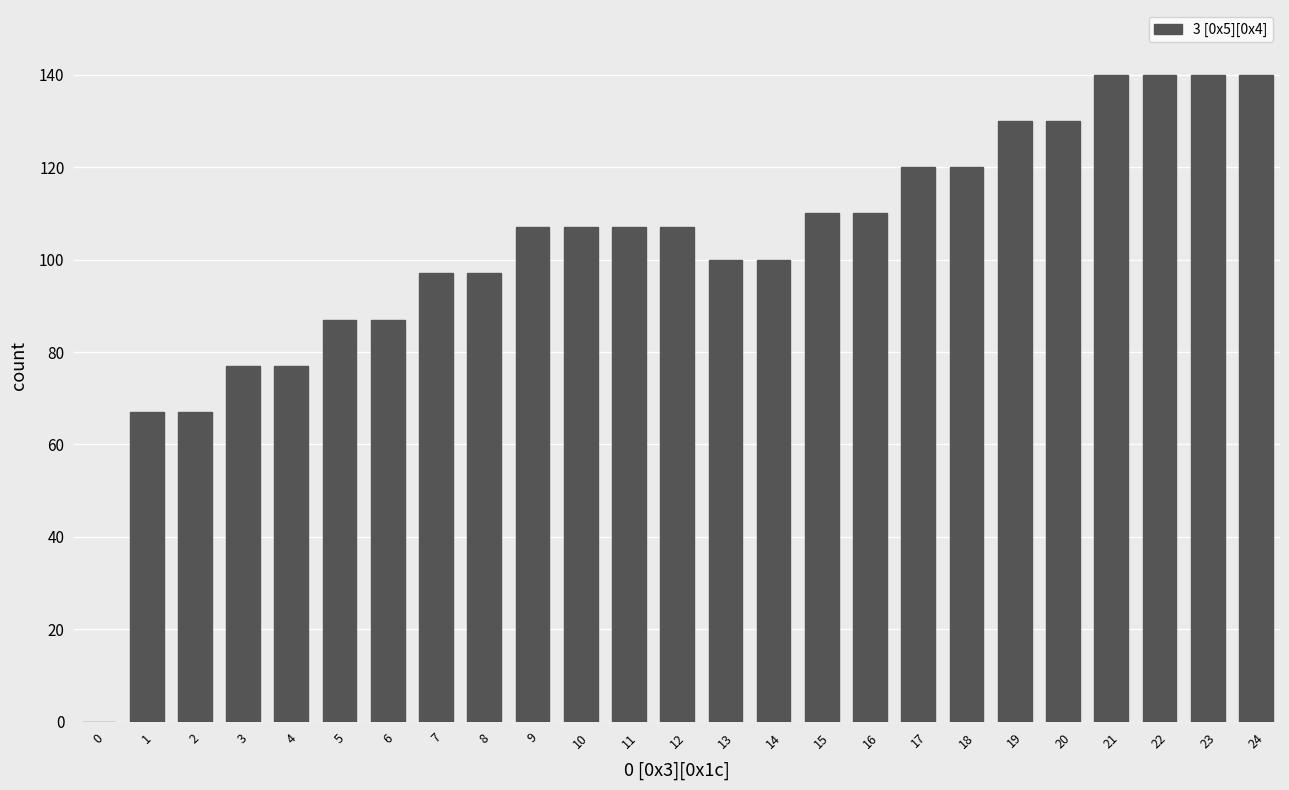

What is the sum of all values?

2564